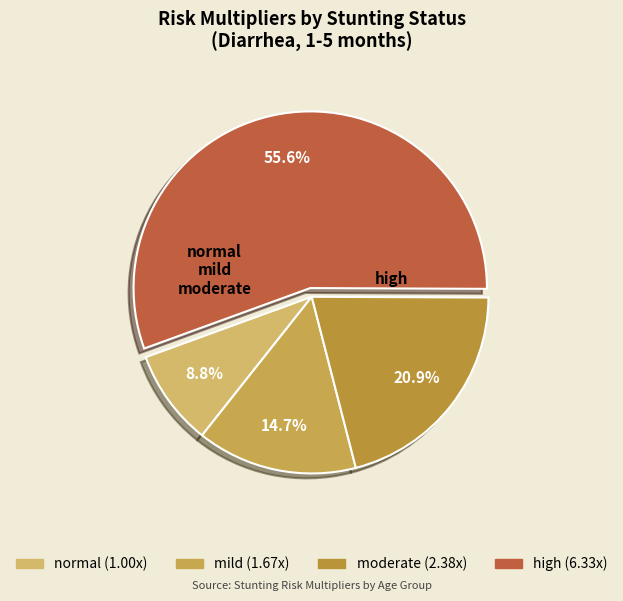

What is the smallest slice in the pie chart?

normal